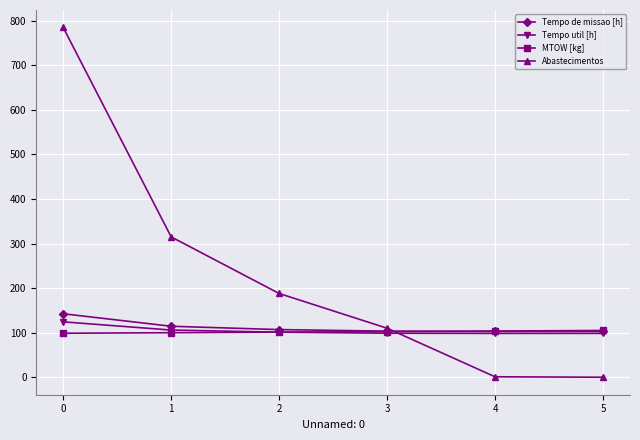

At which category is the sum across all series the highest?

0